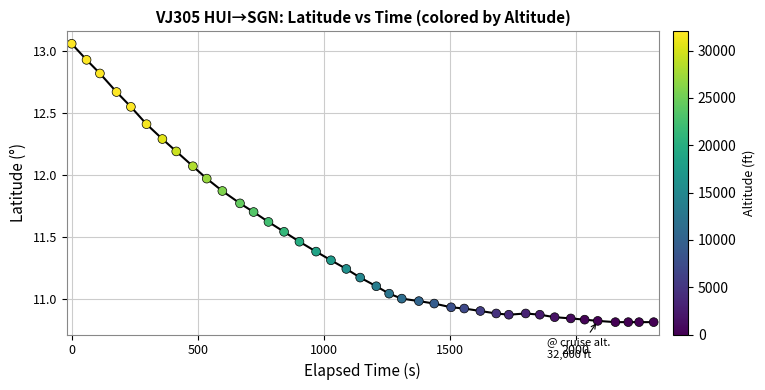

What is the range of X values (max minus min)?

2310.0